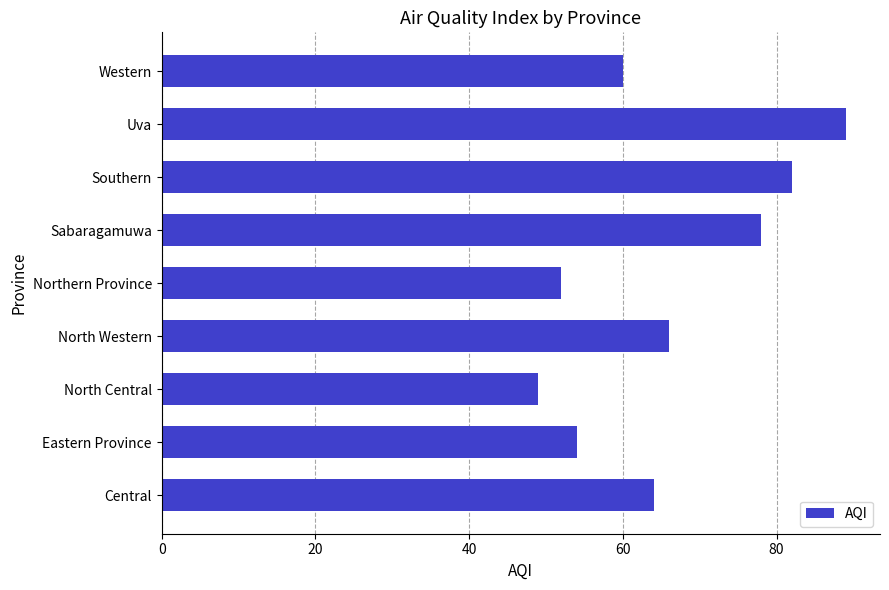

True or false: the data shows 35 at Northern Province.

False